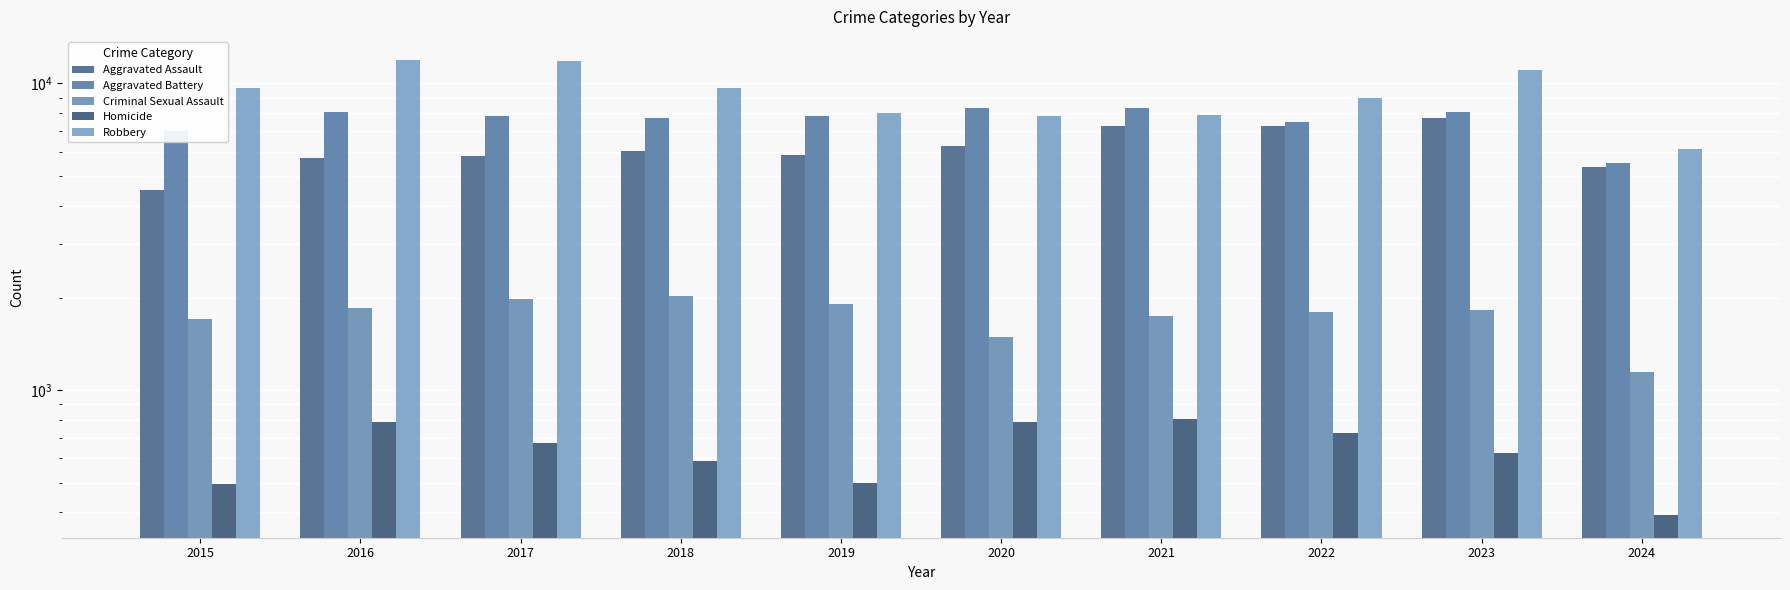

What is the maximum value for Homicide?

804